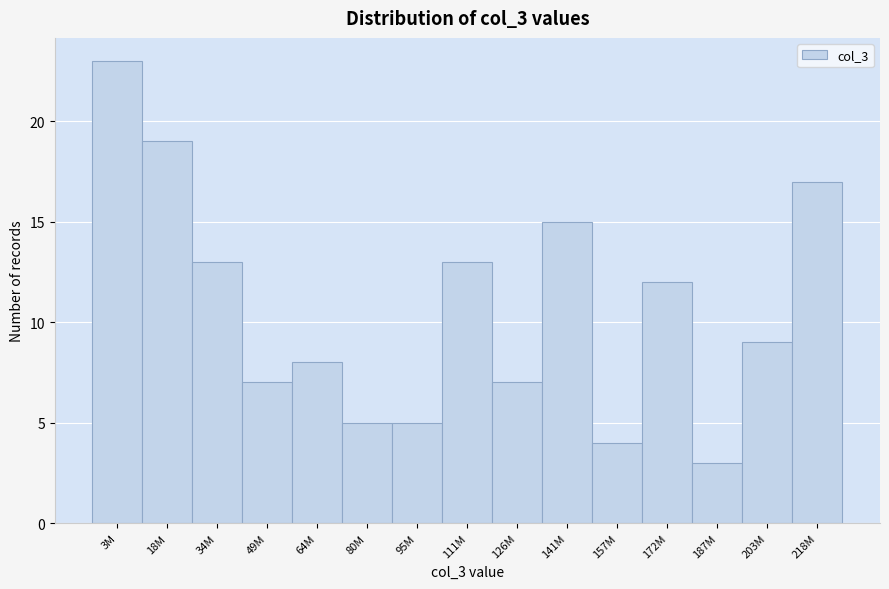

Reading left to right, transcribe all the data shown in this chart.

23	19	13	7	8	5	5	13	7	15	4	12	3	9	17